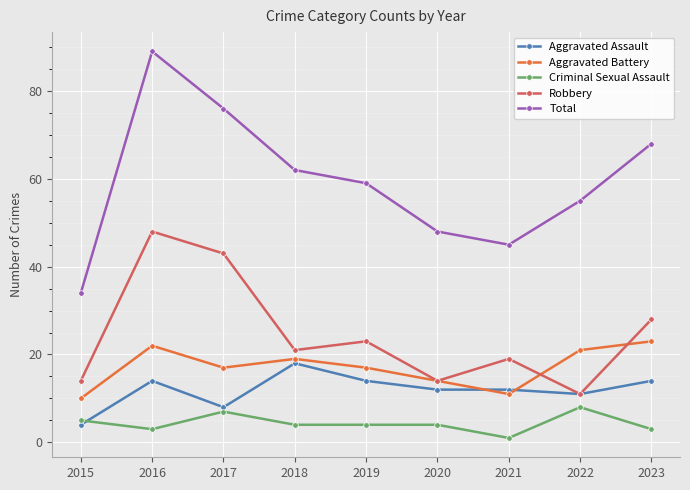

Reading right to left, list all the values displayed in this chart.

Aggravated Assault: 2023=14	2022=11	2021=12	2020=12	2019=14	2018=18	2017=8	2016=14	2015=4
Aggravated Battery: 2023=23	2022=21	2021=11	2020=14	2019=17	2018=19	2017=17	2016=22	2015=10
Criminal Sexual Assault: 2023=3	2022=8	2021=1	2020=4	2019=4	2018=4	2017=7	2016=3	2015=5
Robbery: 2023=28	2022=11	2021=19	2020=14	2019=23	2018=21	2017=43	2016=48	2015=14
Total: 2023=68	2022=55	2021=45	2020=48	2019=59	2018=62	2017=76	2016=89	2015=34